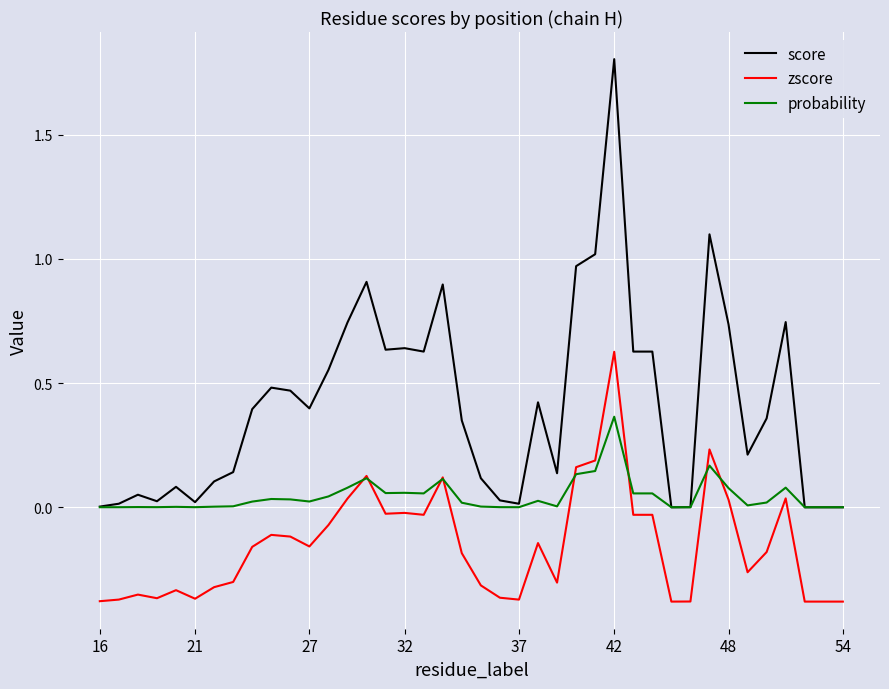

Which series has the widest spread of values?

score